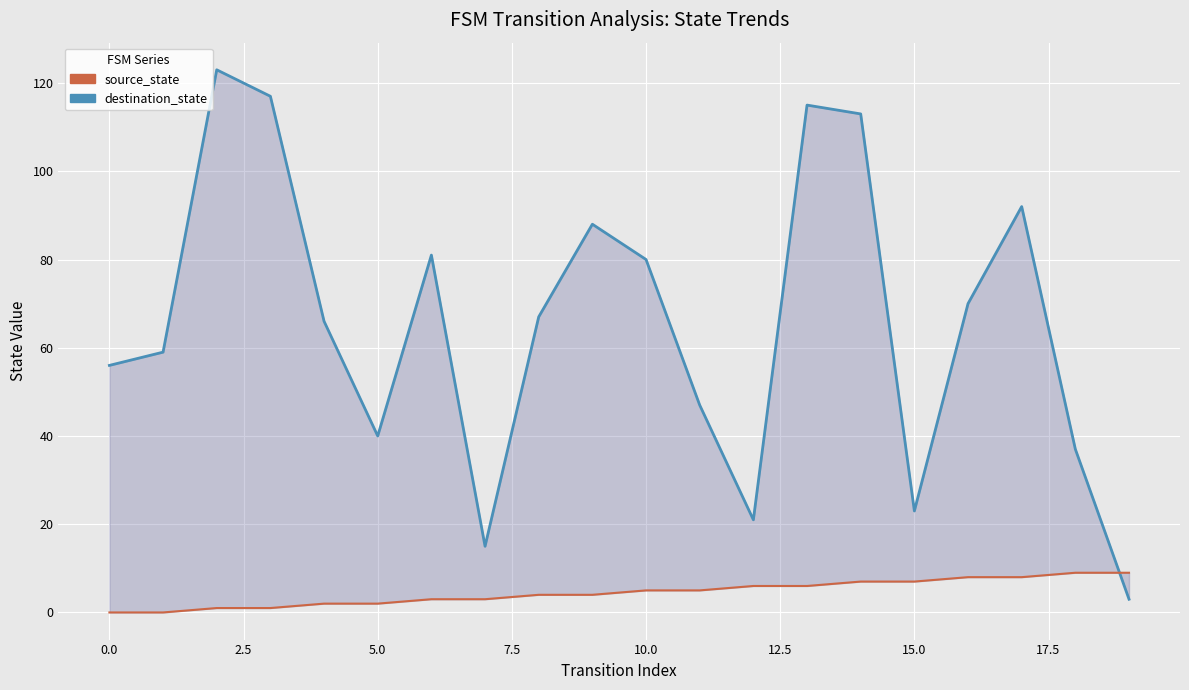

In destination_state, how many points are higher than both neighbors (excluding endpoints)?

5